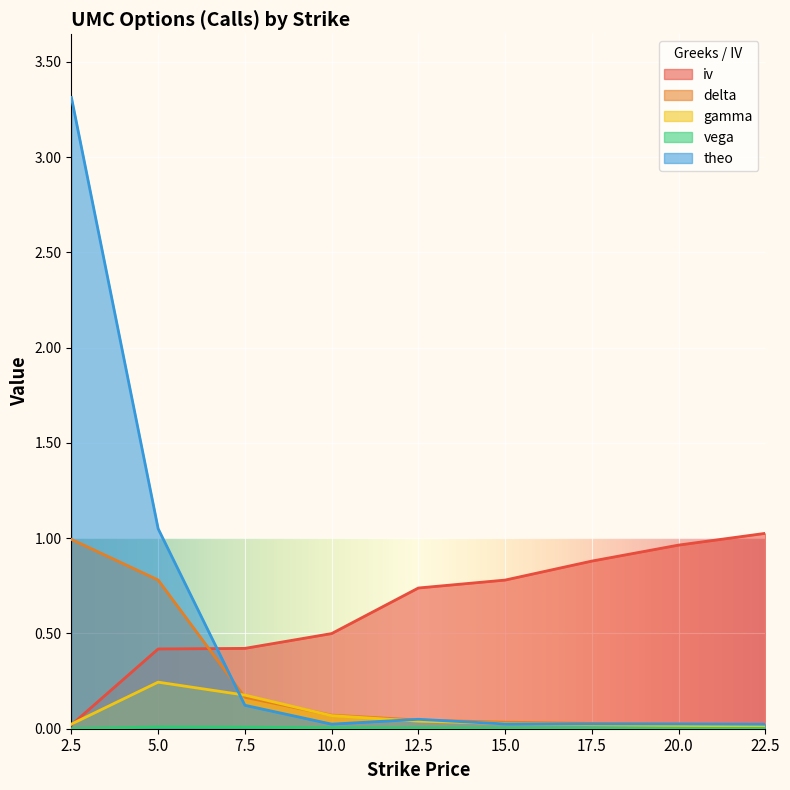

Reading left to right, list all the values displayed in this chart.

iv: 0.0	0.4	0.4	0.5	0.7	0.8	0.9	1.0	1.0
delta: 1.0	0.8	0.2	0.1	0.0	0.0	0.0	0.0	0.0
gamma: 0.0	0.2	0.2	0.1	0.0	0.0	0.0	0.0	0.0
vega: 0.0	0.0	0.0	0.0	0.0	0.0	0.0	0.0	0.0
theo: 3.3	1.1	0.1	0.0	0.0	0.0	0.0	0.0	0.0